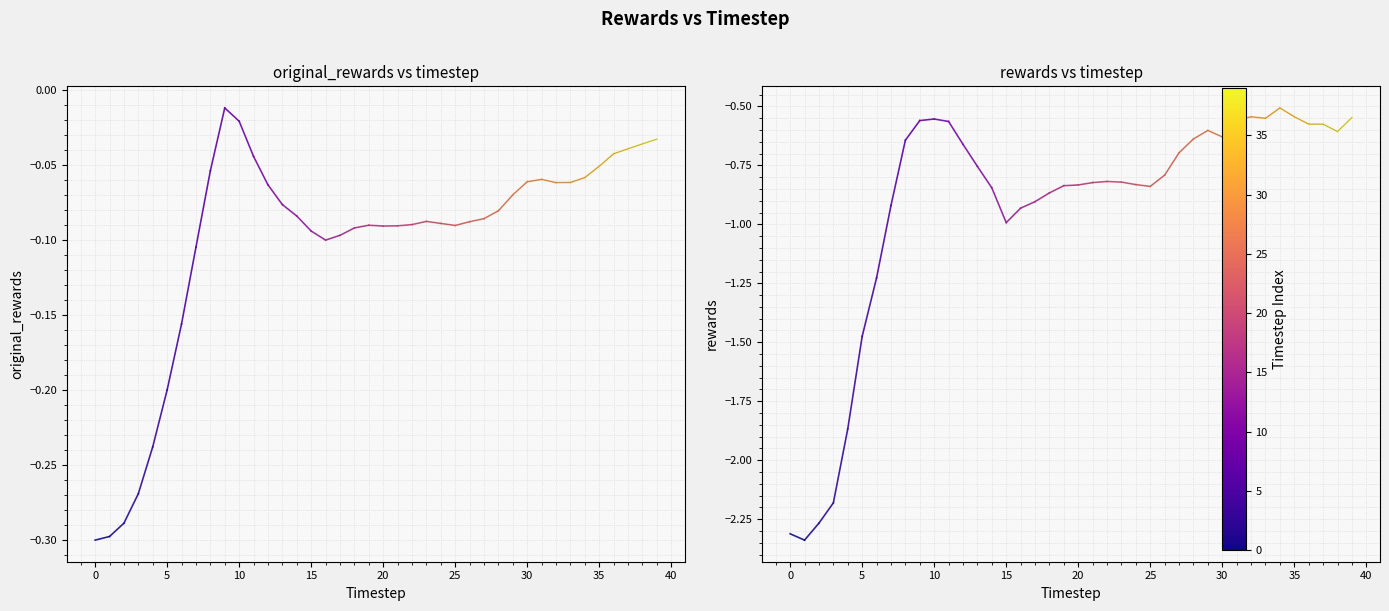

How many lines are shown in the chart?

2